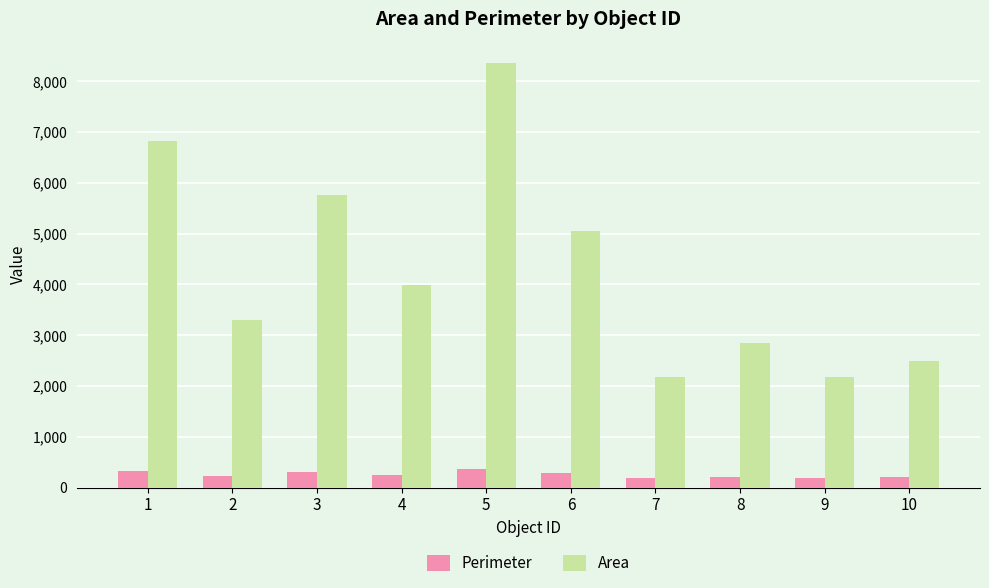

Is the value of Area at 3 greater than the value of Perimeter at 8?

Yes